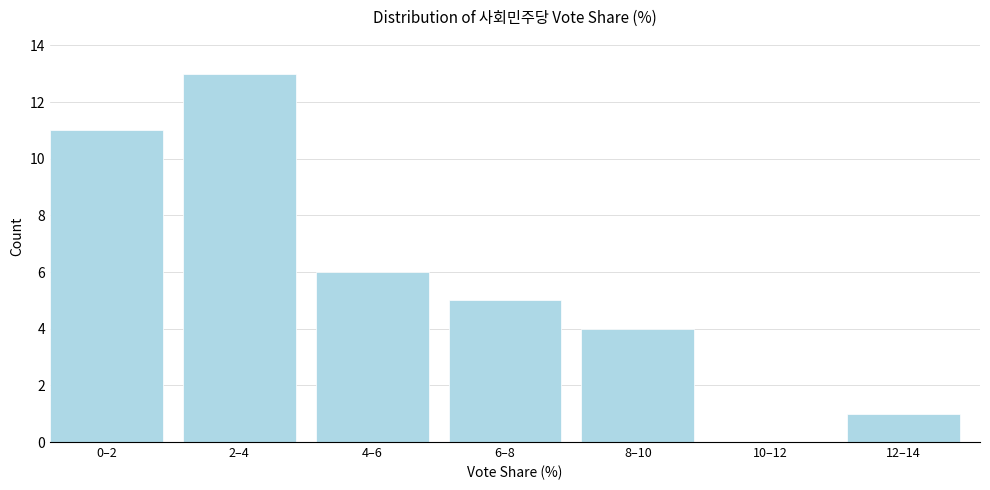

Reading left to right, extract all data points from this chart.

0–2=11	2–4=13	4–6=6	6–8=5	8–10=4	10–12=0	12–14=1